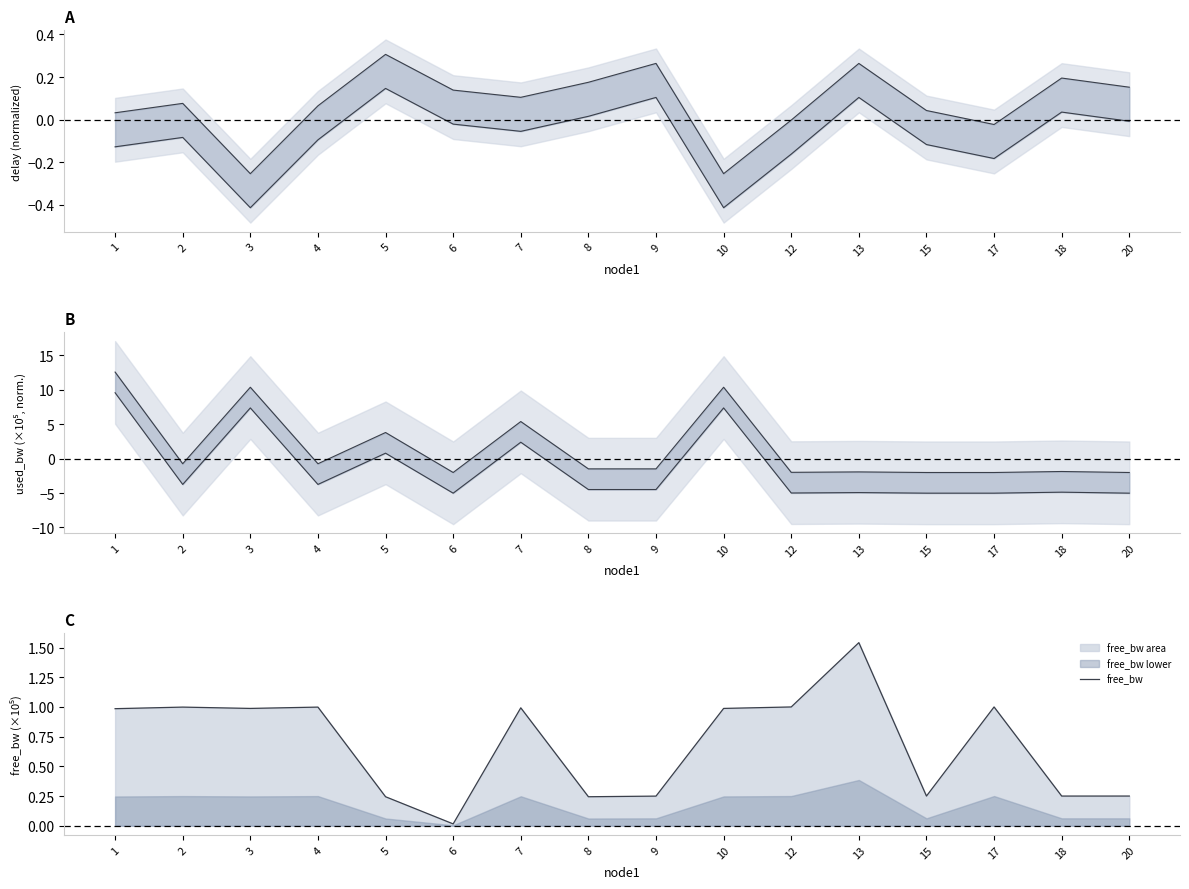

What value does the free_bw series have at 13?

1.5